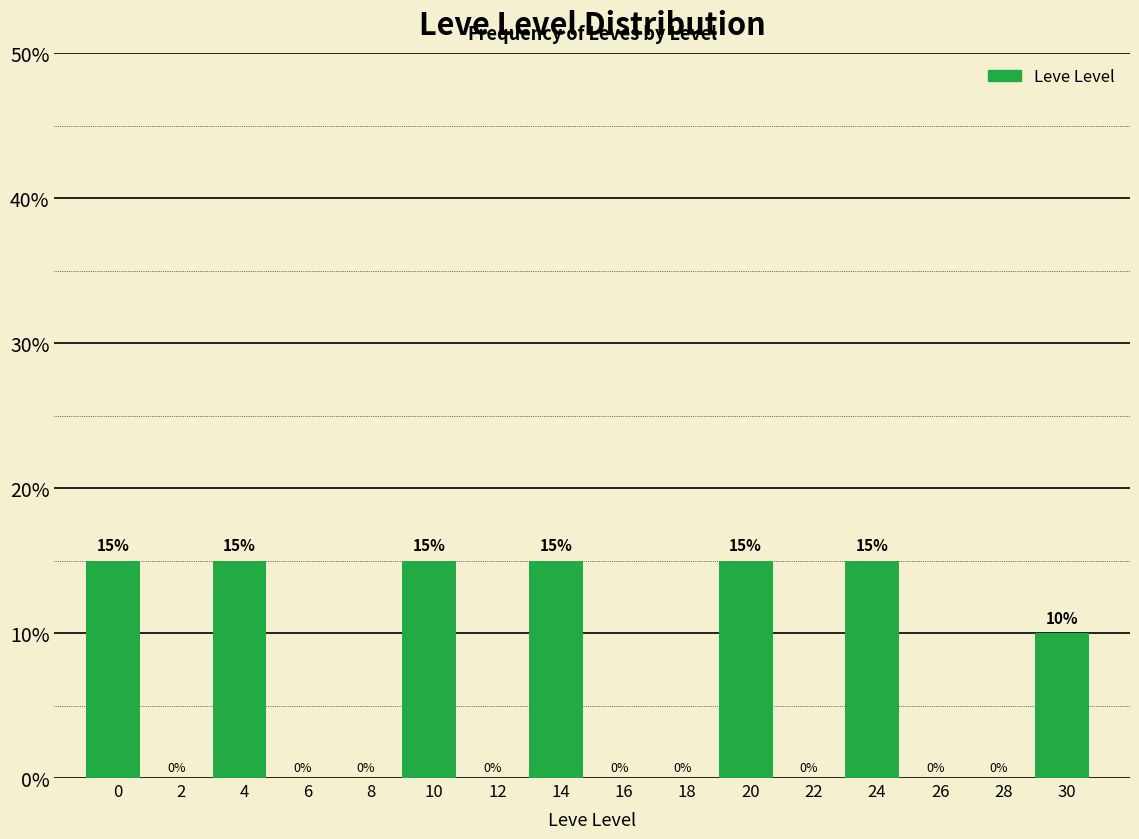

Reading left to right, list all the values displayed in this chart.

0=15	2=0	4=15	6=0	8=0	10=15	12=0	14=15	16=0	18=0	20=15	22=0	24=15	26=0	28=0	30=10